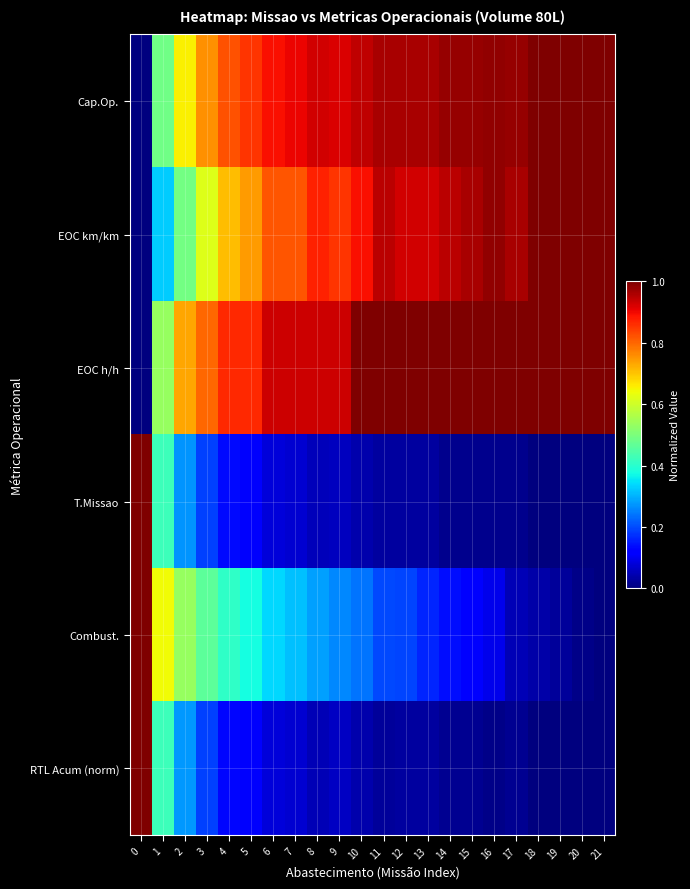

Reading left to right, transcribe all the data shown in this chart.

Cap.Op.: 0=0.0	1=0.5	2=0.7	3=0.8	4=0.8	5=0.9	6=0.9	7=0.9	8=0.9	9=0.9	10=0.9	11=1.0	12=1.0	13=1.0	14=1.0	15=1.0	16=1.0	17=1.0	18=1.0	19=1.0	20=1.0	21=1.0
EOC km/km: 0=0.0	1=0.3	2=0.5	3=0.6	4=0.7	5=0.7	6=0.8	7=0.8	8=0.9	9=0.9	10=0.9	11=0.9	12=0.9	13=0.9	14=0.9	15=1.0	16=1.0	17=1.0	18=1.0	19=1.0	20=1.0	21=1.0
EOC h/h: 0=0.0	1=0.5	2=0.7	3=0.8	4=0.9	5=0.9	6=0.9	7=0.9	8=0.9	9=0.9	10=1.0	11=1.0	12=1.0	13=1.0	14=1.0	15=1.0	16=1.0	17=1.0	18=1.0	19=1.0	20=1.0	21=1.0
T.Missao: 0=1.0	1=0.4	2=0.3	3=0.2	4=0.1	5=0.1	6=0.1	7=0.1	8=0.1	9=0.1	10=0.0	11=0.0	12=0.0	13=0.0	14=0.0	15=0.0	16=0.0	17=0.0	18=0.0	19=0.0	20=0.0	21=0.0
Combust.: 0=1.0	1=0.6	2=0.5	3=0.5	4=0.4	5=0.4	6=0.3	7=0.3	8=0.3	9=0.3	10=0.2	11=0.2	12=0.2	13=0.2	14=0.1	15=0.1	16=0.1	17=0.0	18=0.0	19=0.0	20=0.0	21=0.0
RTL Acum (norm): 0=1.0	1=0.4	2=0.3	3=0.2	4=0.1	5=0.1	6=0.1	7=0.1	8=0.0	9=0.1	10=0.0	11=0.0	12=0.0	13=0.0	14=0.0	15=0.0	16=0.0	17=0.0	18=0.0	19=0.0	20=0.0	21=0.0